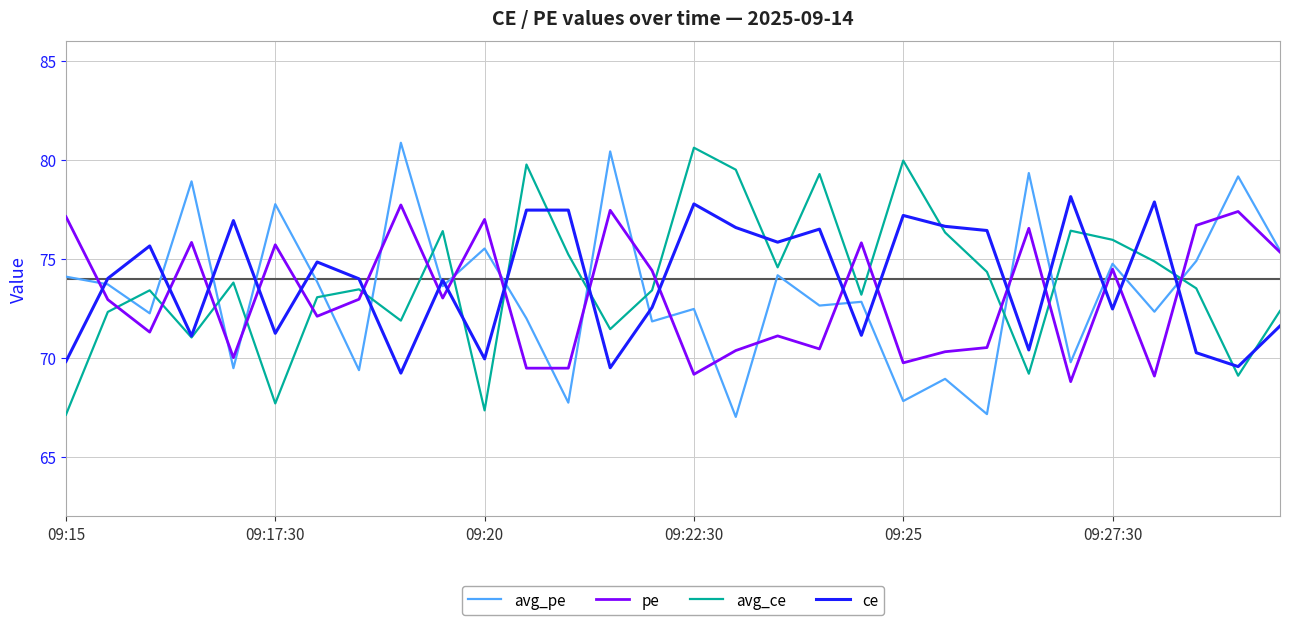

True or false: ce and pe intersect in this chart.

True